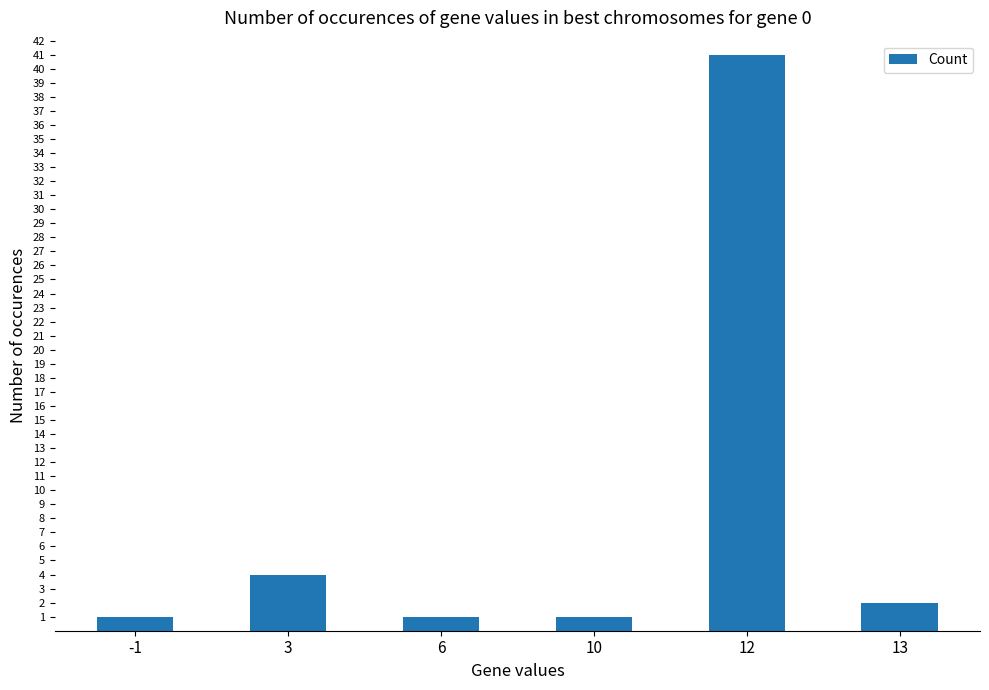

At which category does the chart reach its peak across all series?

12